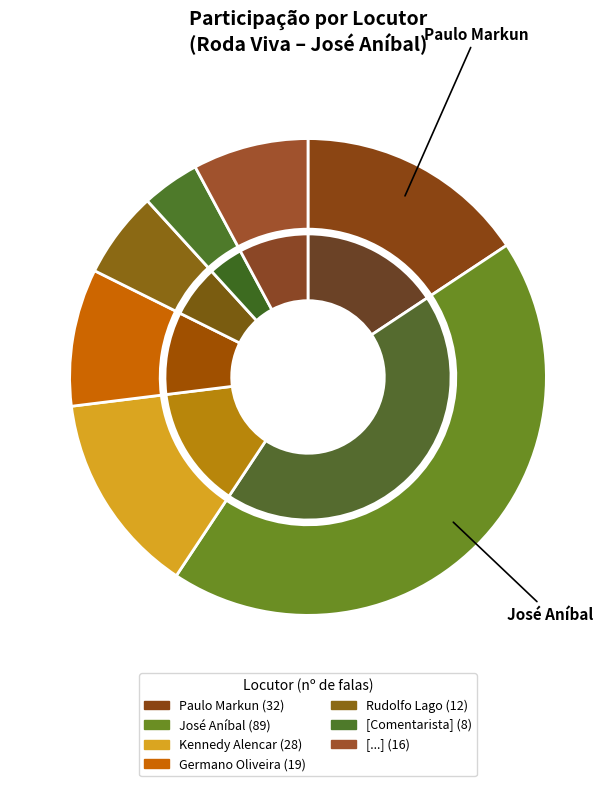

Between 5 and 1, which is larger?

1